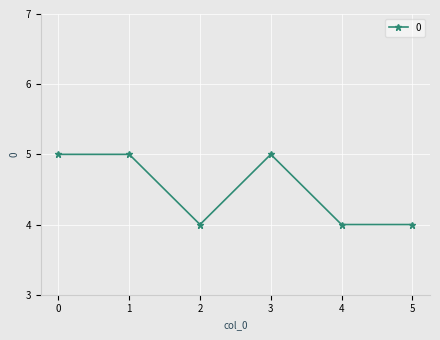

How many lines are shown in the chart?

1